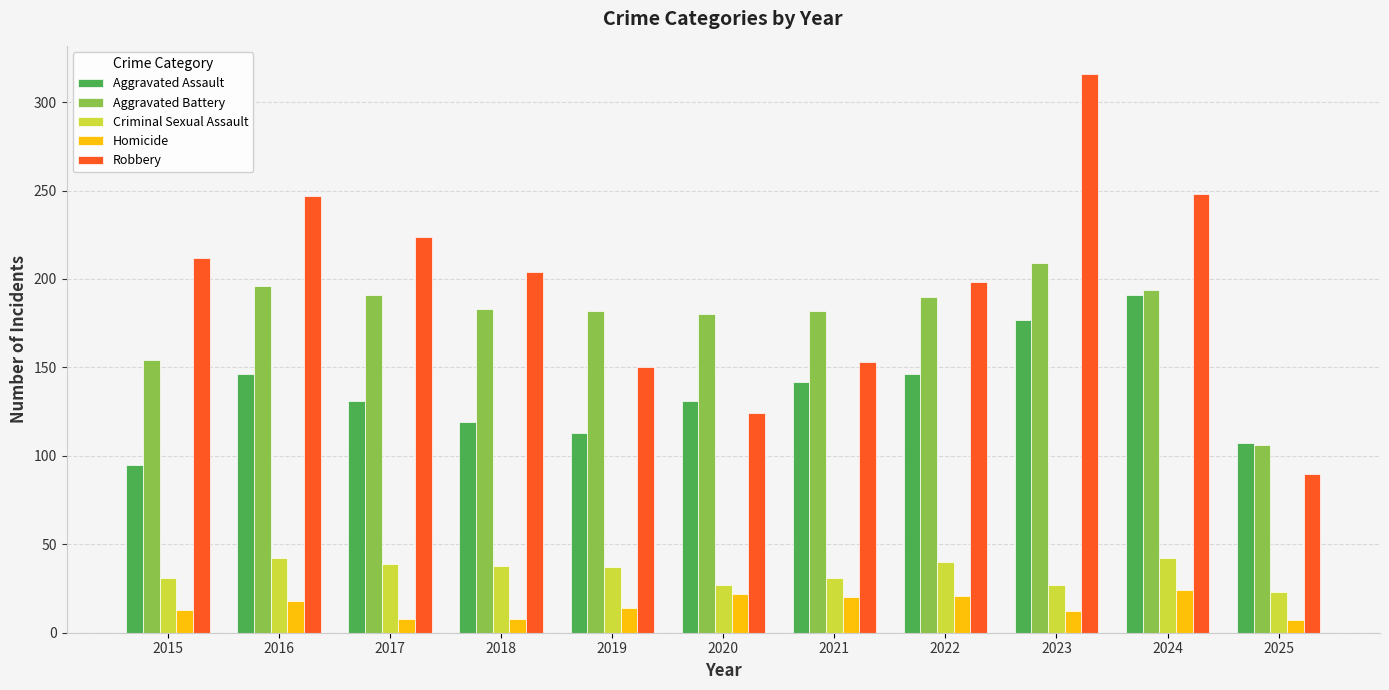

Between 2016 and 2018, which series saw the biggest shift?

Robbery